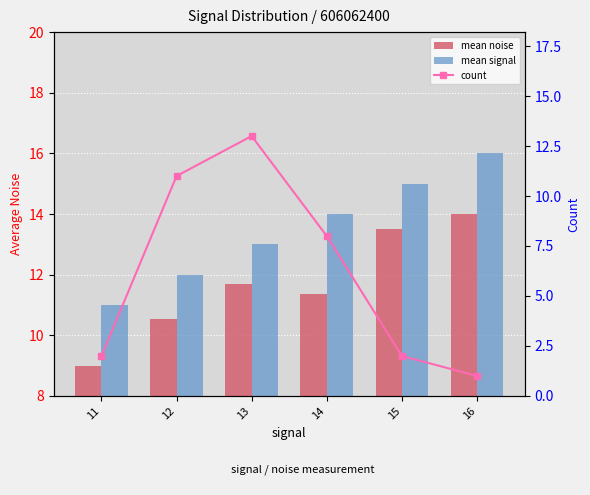

How many data points in mean signal are less than 14?

3